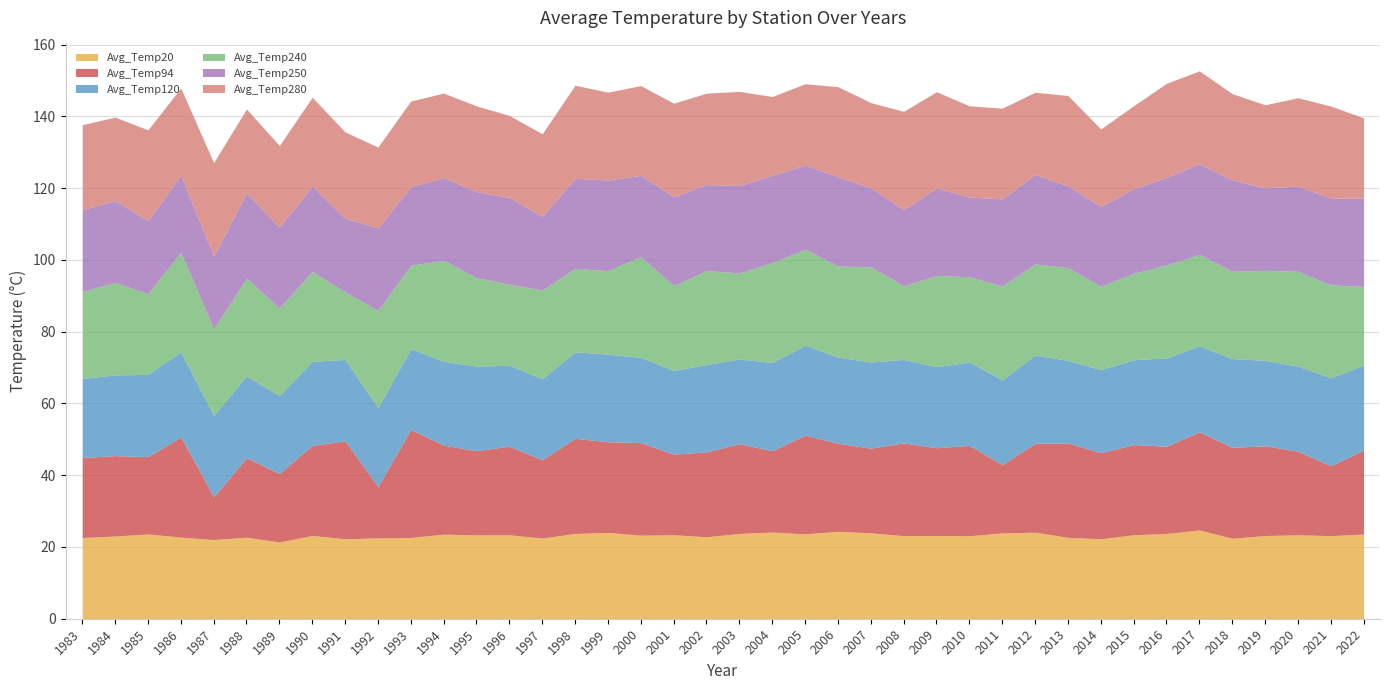

Where is the first local maximum for Avg_Temp94?

1984